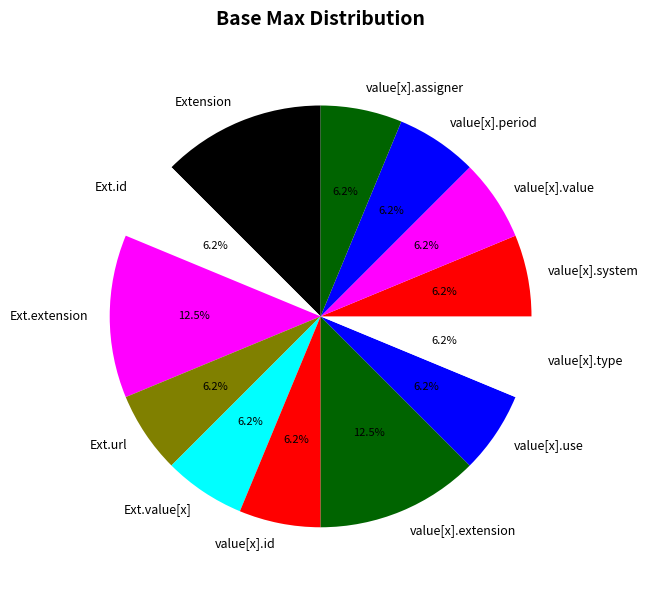

Does any single category account for the majority?

No